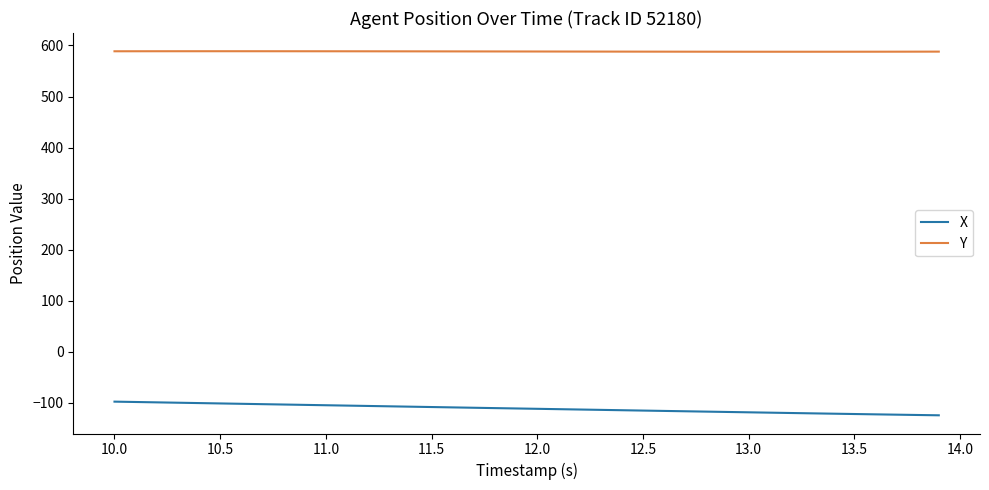

What is the maximum value shown in the chart?

588.8